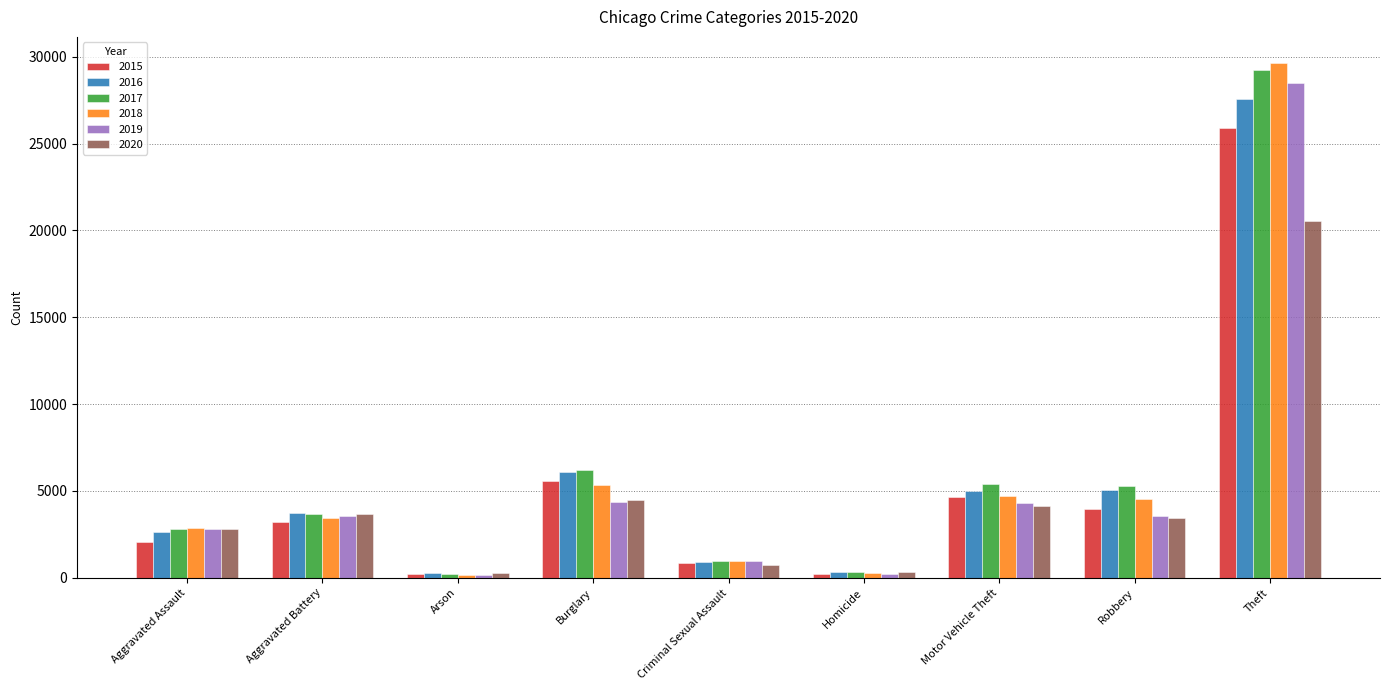

At which category is the sum across all series the highest?

Theft